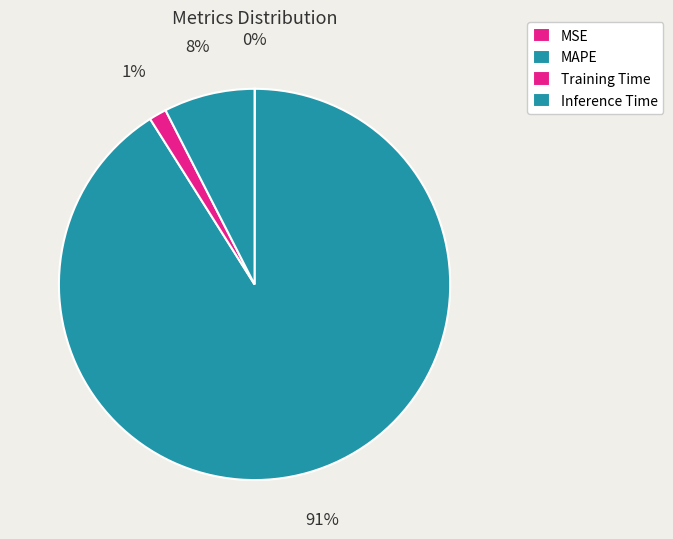

Does MAPE account for over 50% of the chart?

Yes